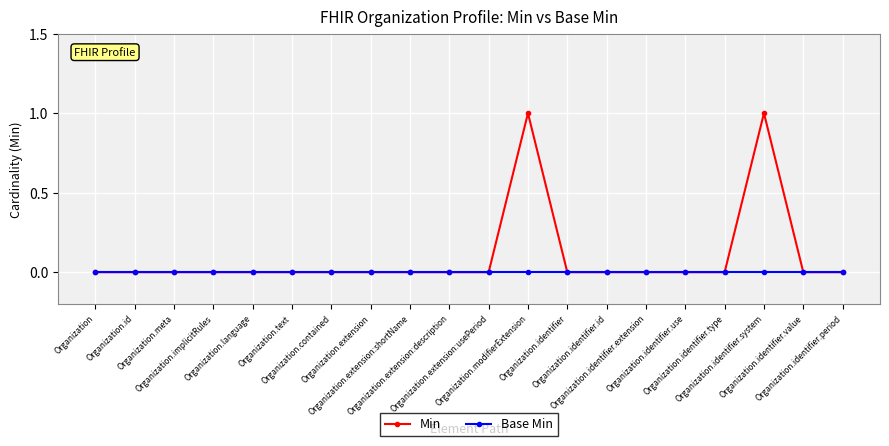

Which series has the widest spread of values?

Min